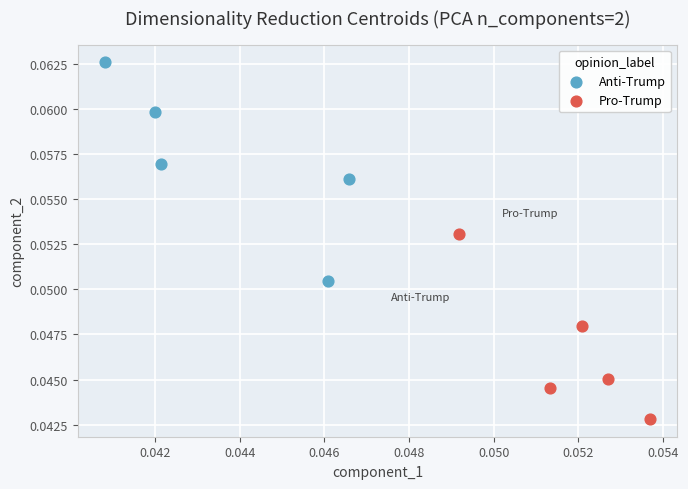

Which series has the largest Y range (max minus min)?

Anti-Trump